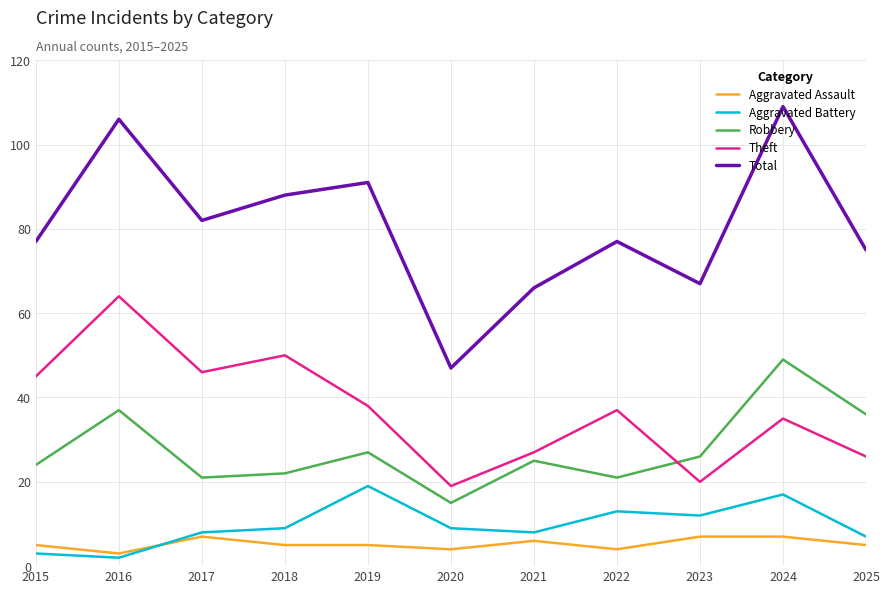

What is the total value across all series at 2015?

154